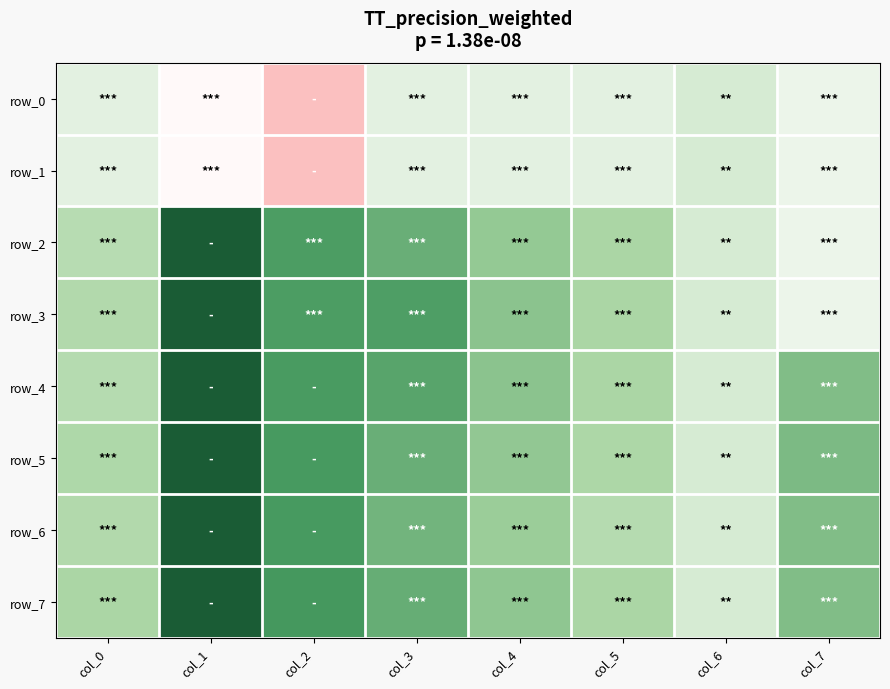

What is the difference between the second highest and minimum values in the row_5 series?

0.5